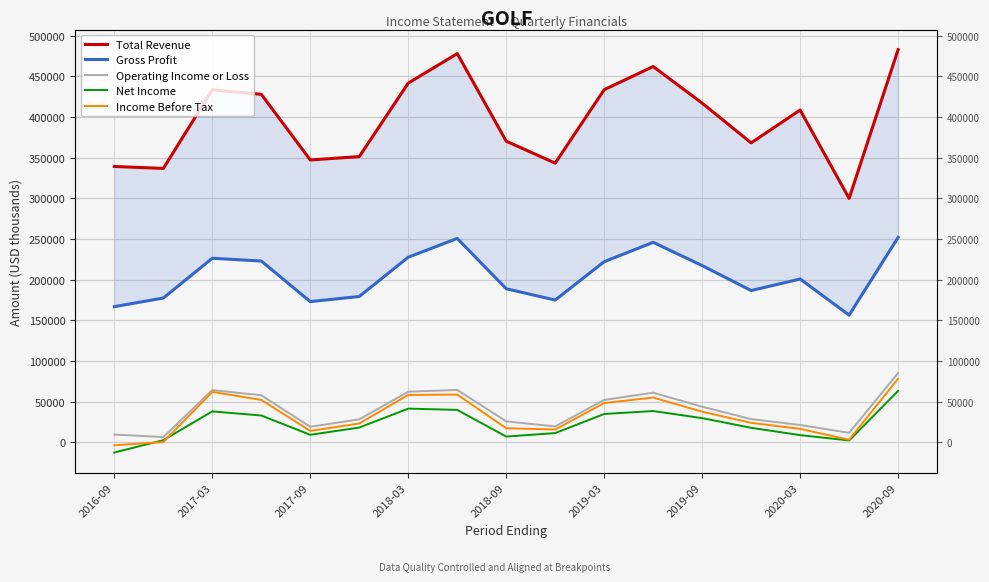

True or false: Income Before Tax has a value of 22021 at 2018-03.

False